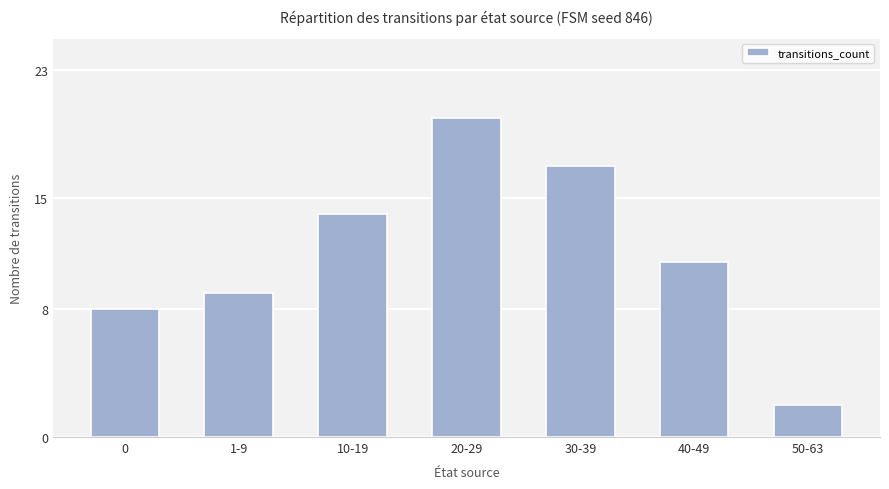

What is the value of the 3rd bar from the left?

14